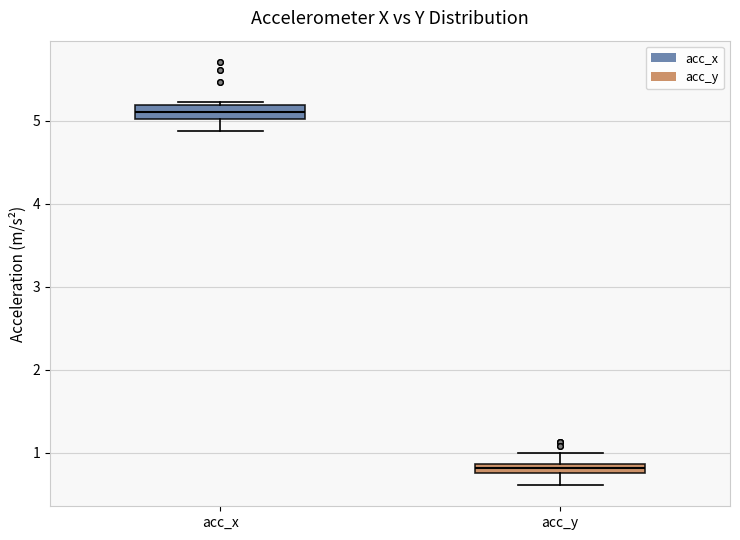

Which box's median line is the lowest?

acc_y